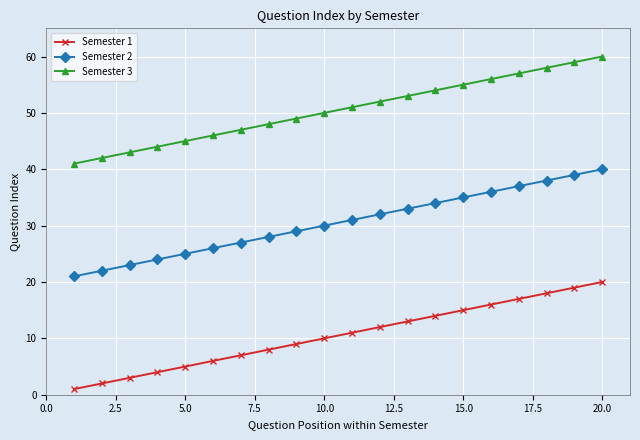

Rank the series by their average value, from highest to lowest.

Semester 3, Semester 2, Semester 1